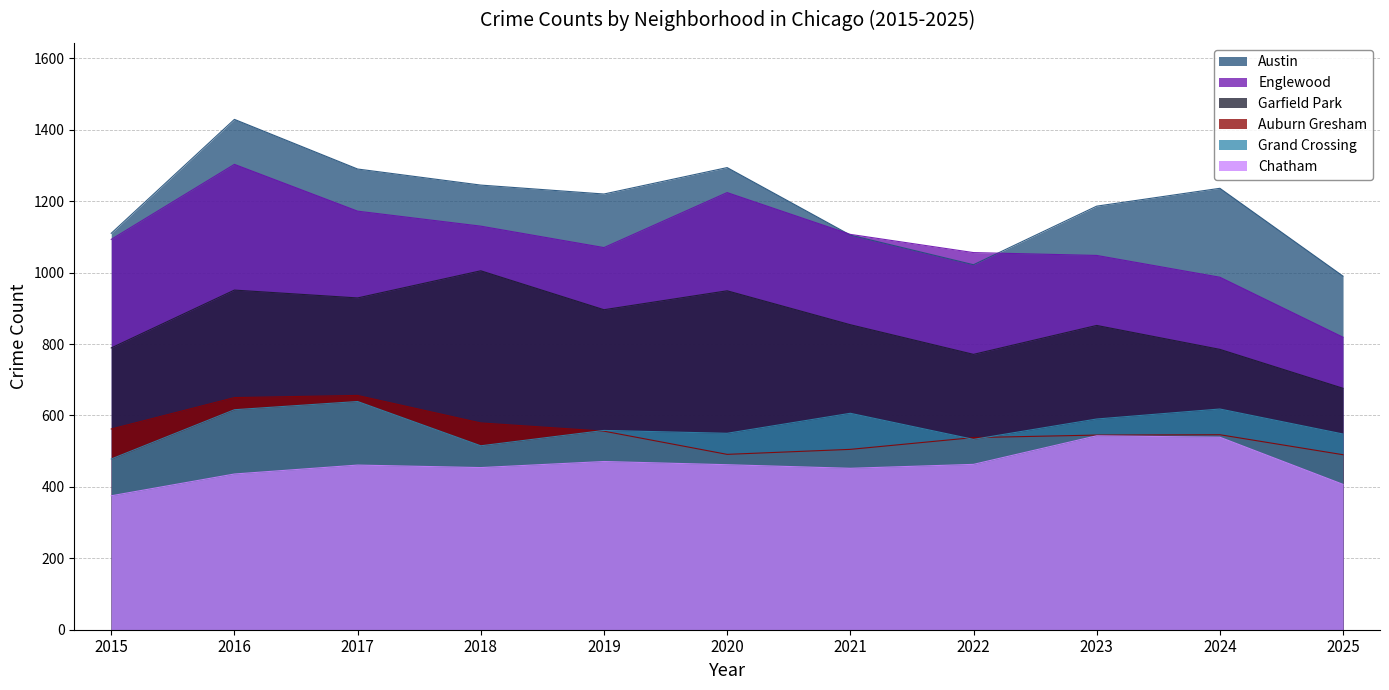

At which category does Garfield Park reach its first local valley?

2017